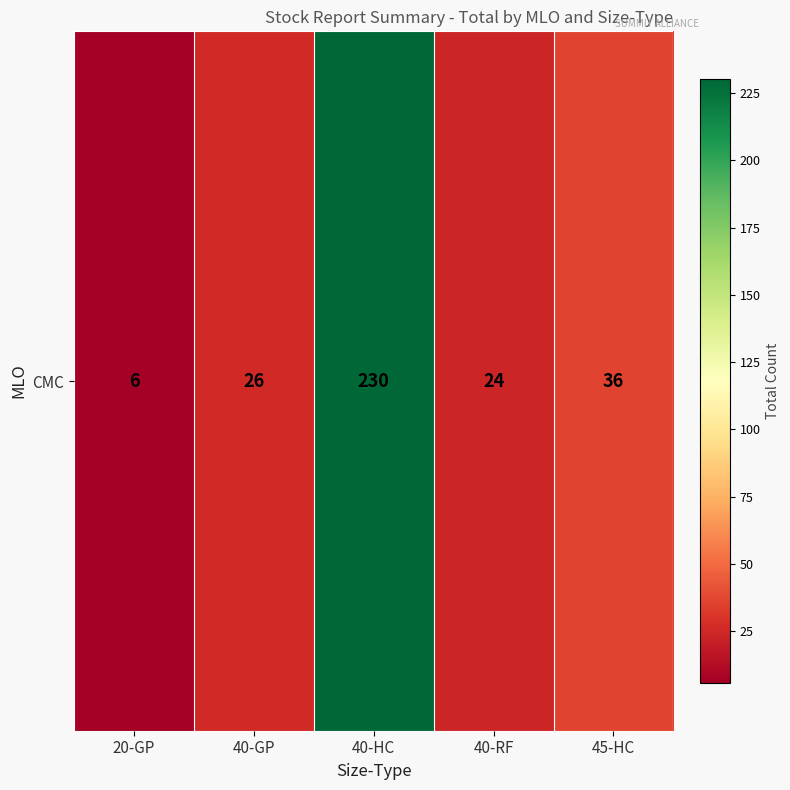

Which has a higher value, 45-HC or 40-HC?

40-HC